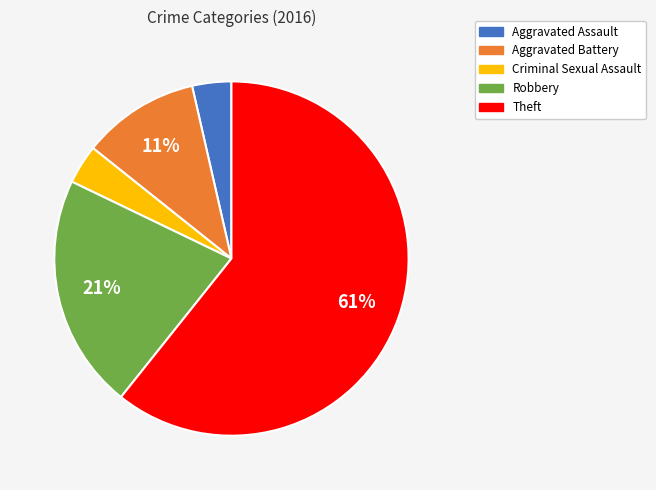

Which has a higher value, Robbery or Theft?

Theft